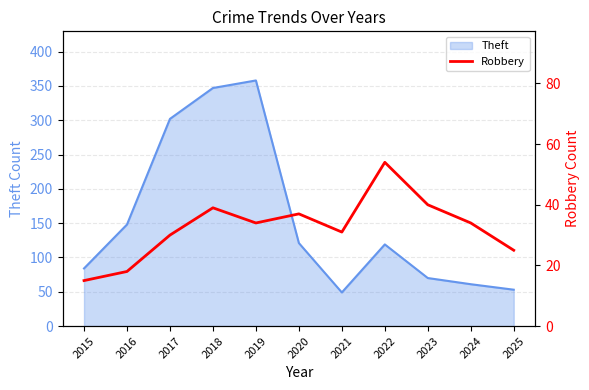

Which category has the lowest value across all series?

2015